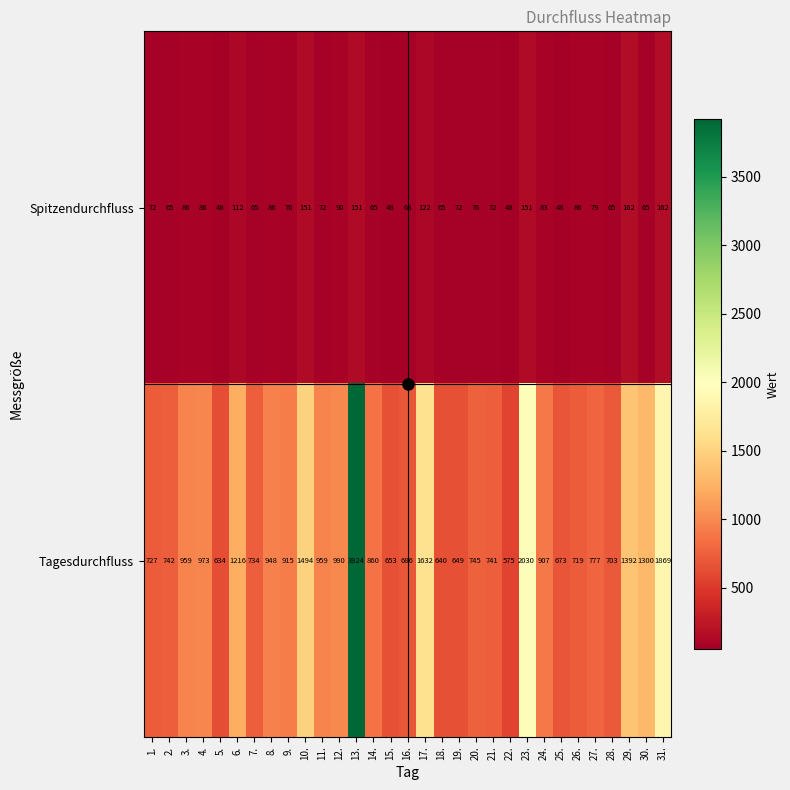

What is the lowest value of the Spitzendurchfluss series?

48